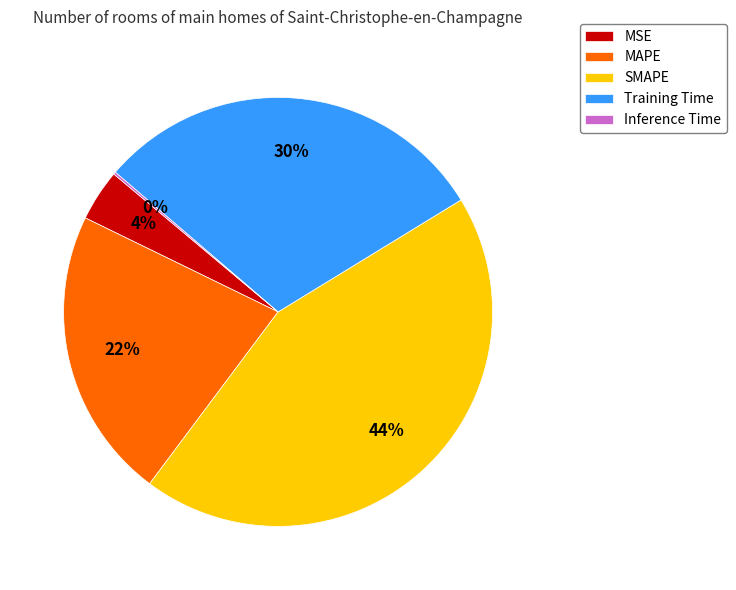

Which category has the biggest portion of the pie?

SMAPE